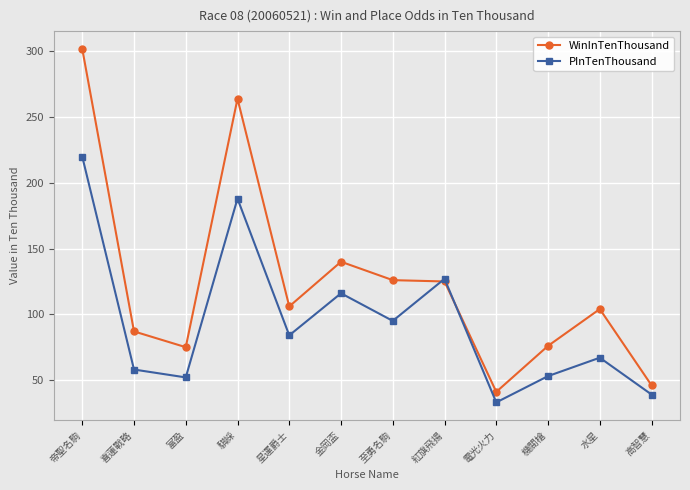

What is the value of the WinInTenThousand point at the 10th from the left?

76